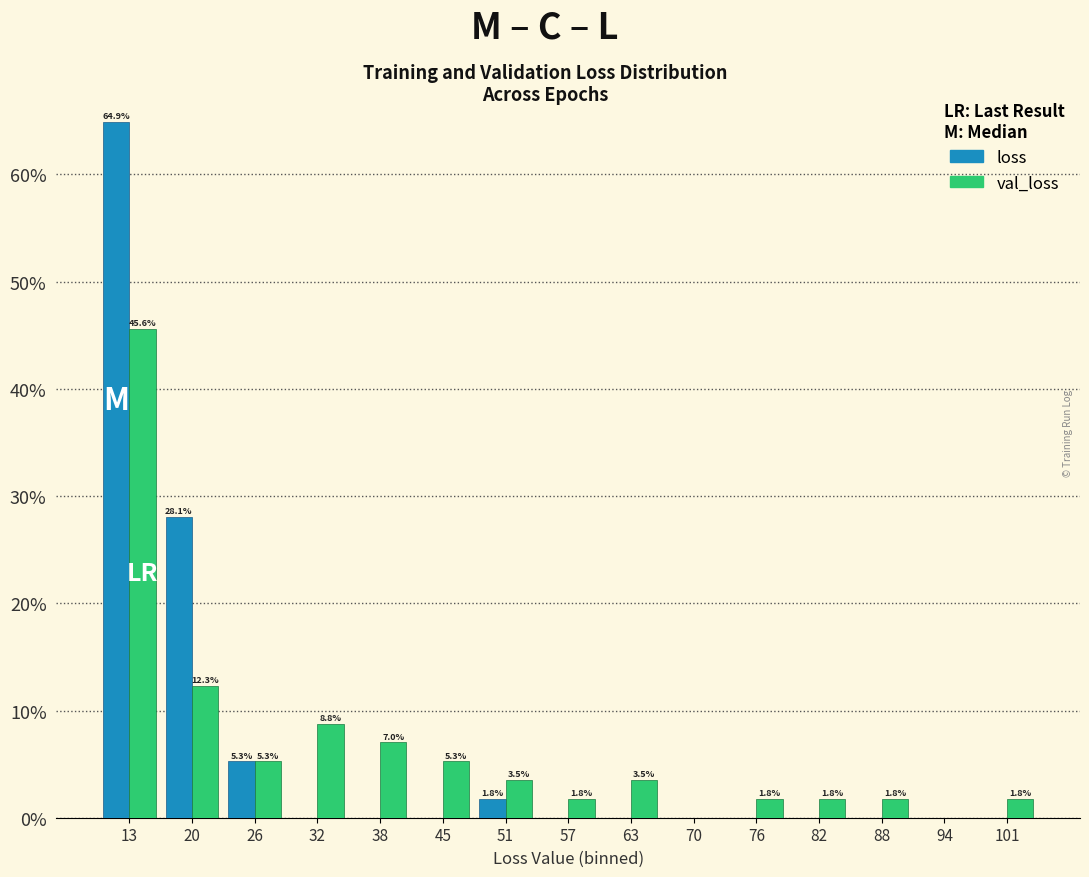

In the val_loss series, which range on the x-axis has the tallest bar?

10 to 17